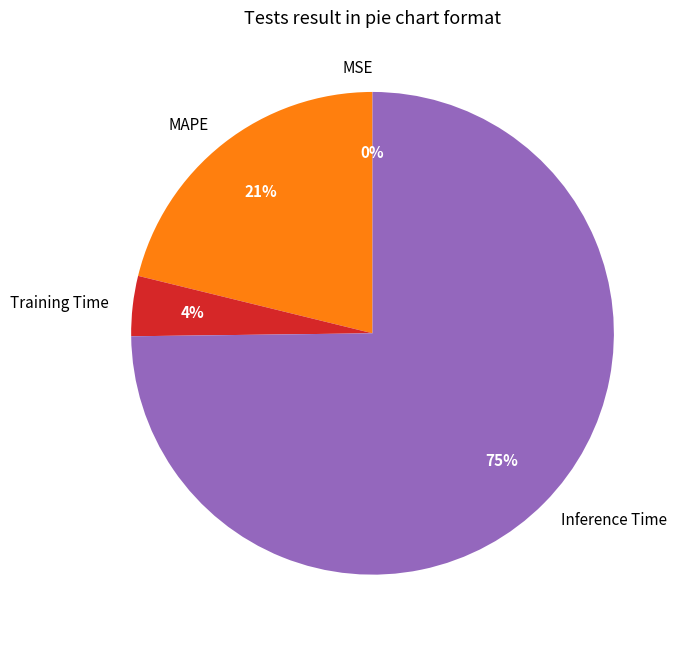

Which has a higher value, Training Time or Inference Time?

Inference Time